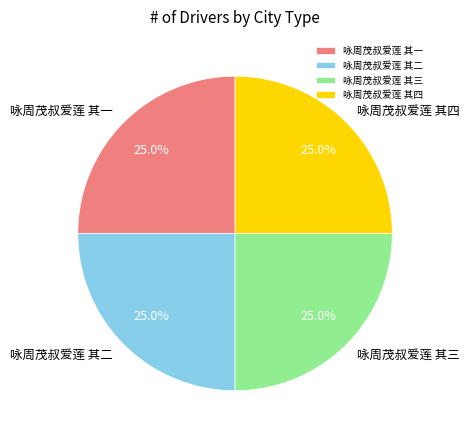

Approximately how many times larger is the value at 咏周茂叔爱莲 其三 compared to 咏周茂叔爱莲 其一?

1.0